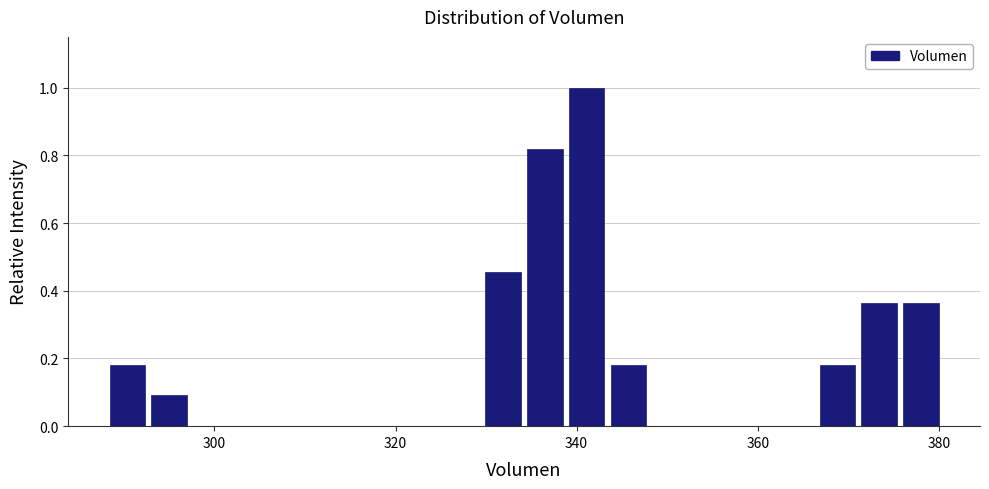

Read against the x-axis, roughly where is the centre of the tallest bar?

342